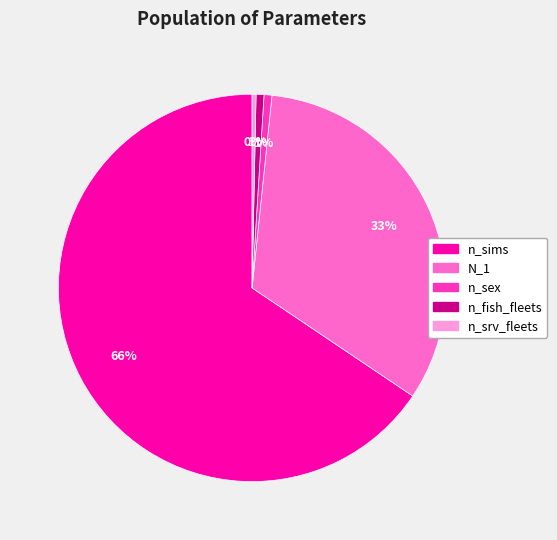

The n_sex slice represents 1% of the pie. True or false?

True